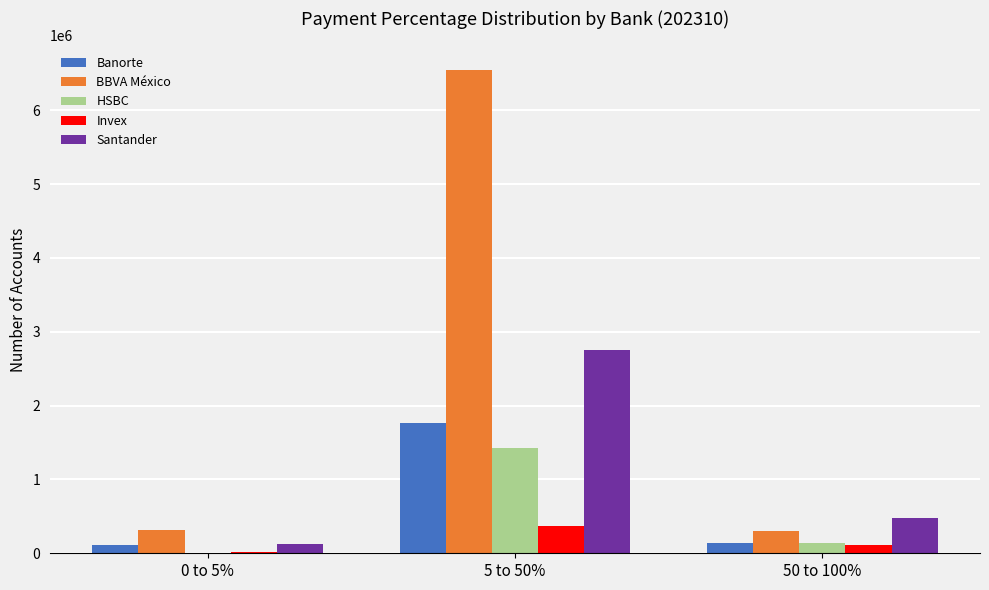

The value of HSBC at 0 to 5% is 3048. True or false?

True